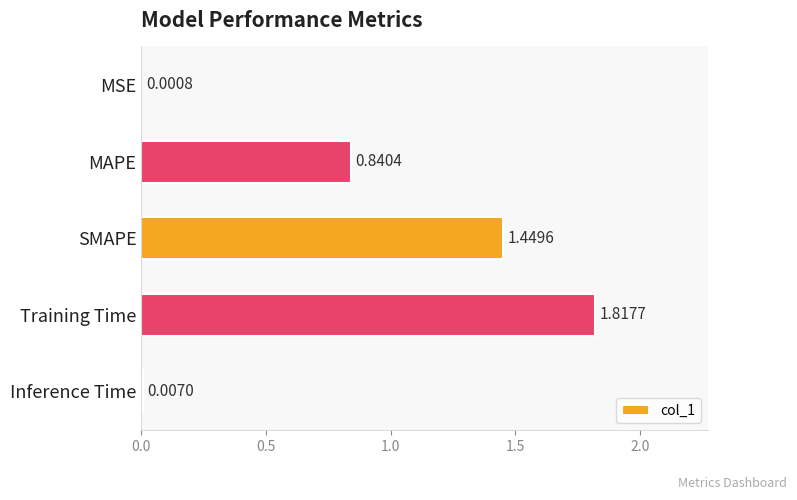

At which label is the value closest to 0?

MSE